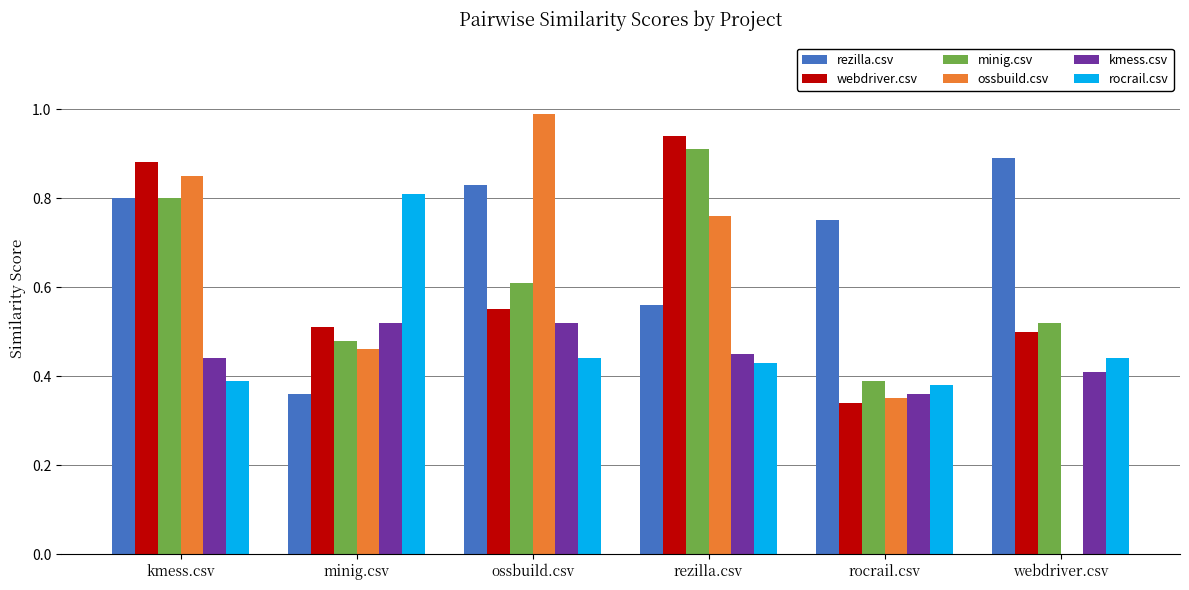

True or false: minig.csv has a value of 0.2 at rocrail.csv.

False